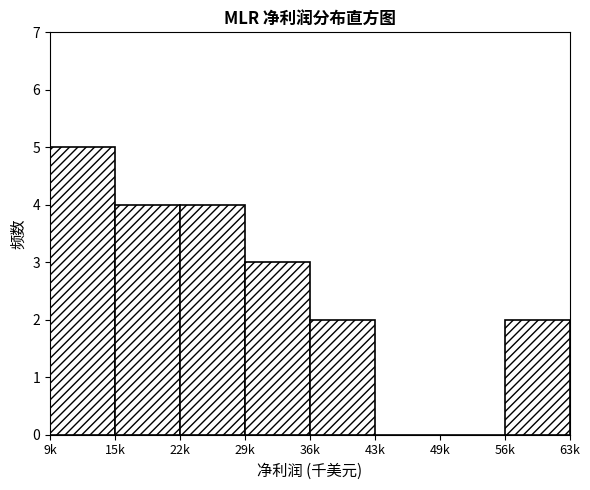

Reading right to left, transcribe all the data shown in this chart.

56k=2	49k=0	43k=0	36k=2	29k=3	22k=4	15k=4	9k=5